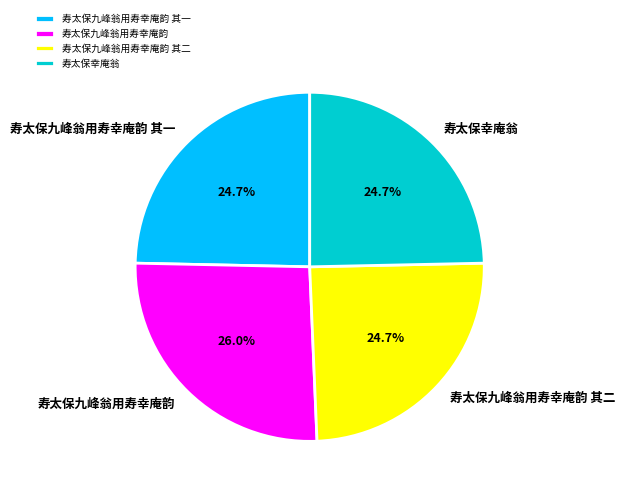

True or false: 寿太保九峰翁用寿幸庵韵 其二 accounts for 25% of the total.

True